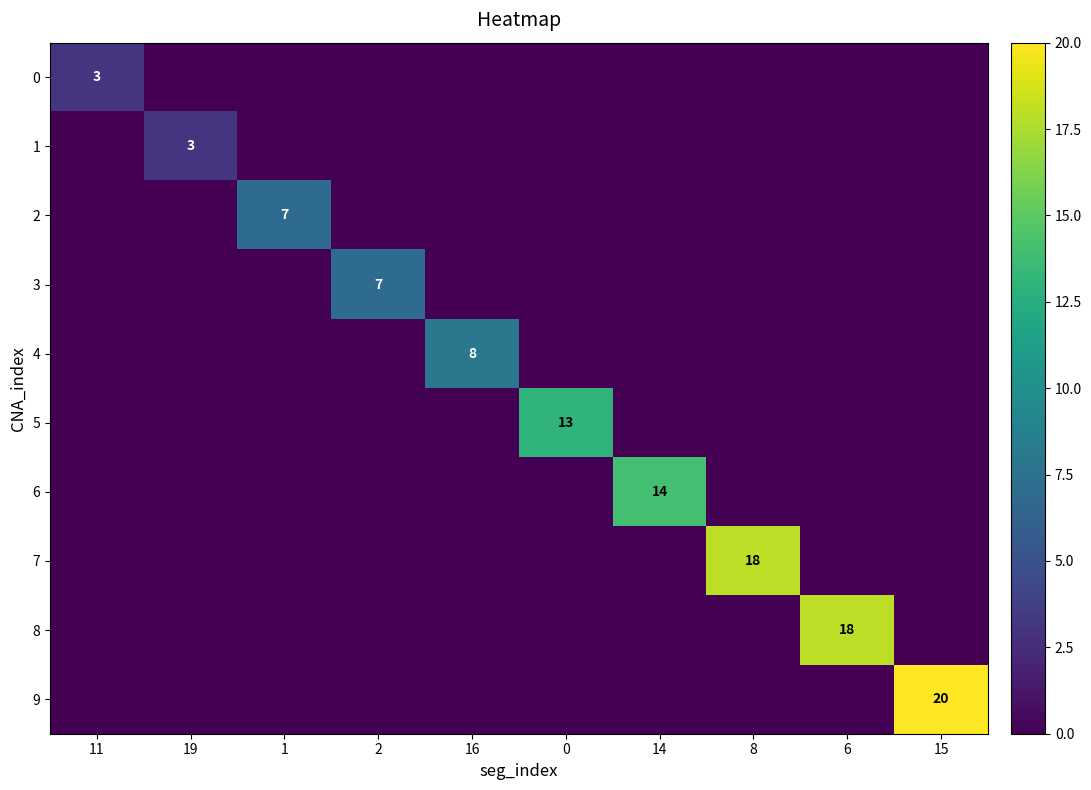

Rank the series at 6 from lowest to highest value.

0, 1, 2, 3, 4, 5, 6, 7, 9, 8